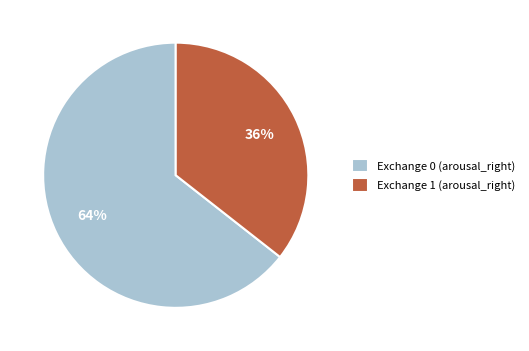

Count the number of slices in the pie.

2